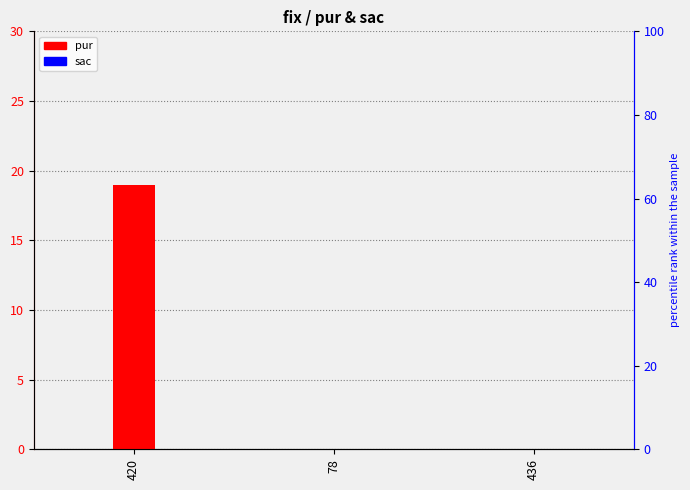

The value of sac at 436 is 0. True or false?

True